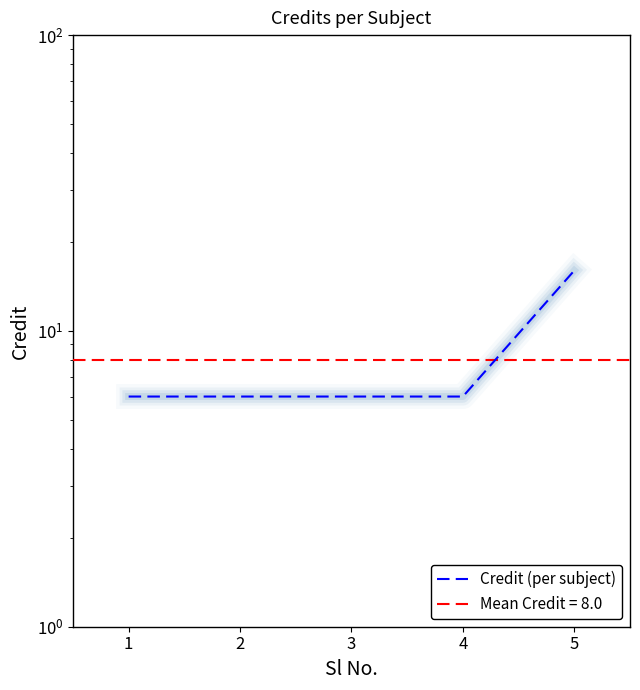

Reading right to left, extract all data points from this chart.

5=16	4=6	3=6	2=6	1=6